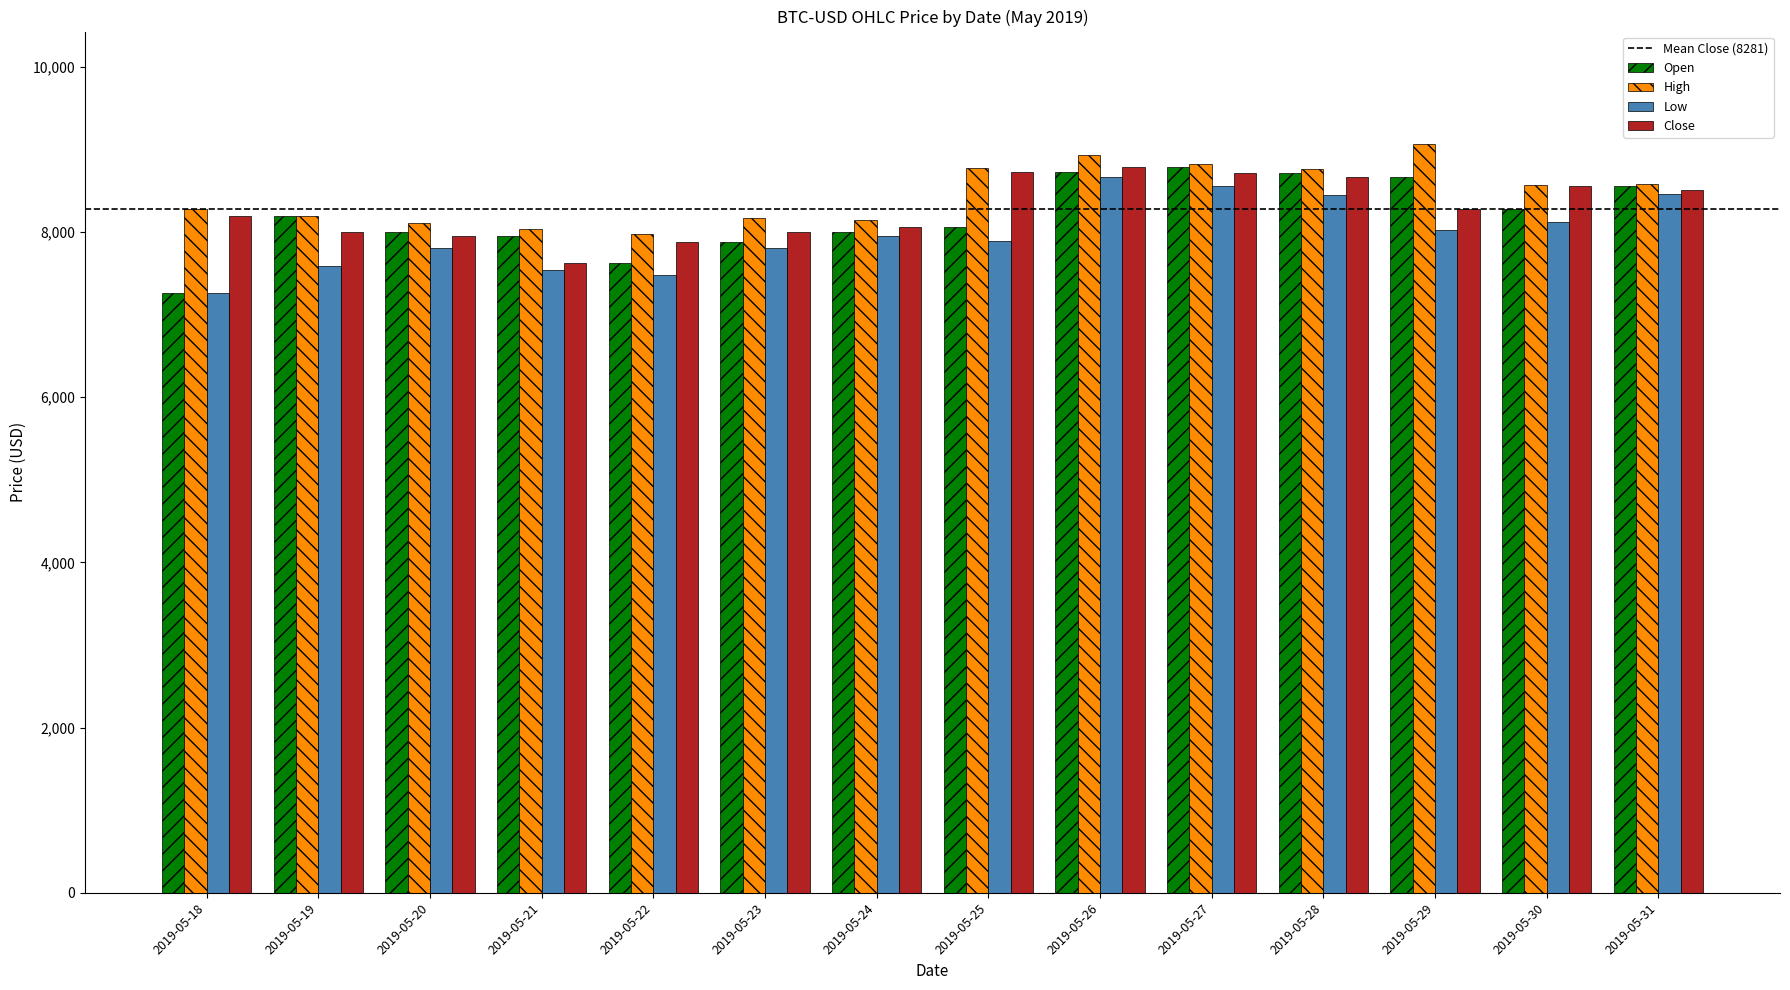

What is the approximate value of Open at 2019-05-25?

8059.1